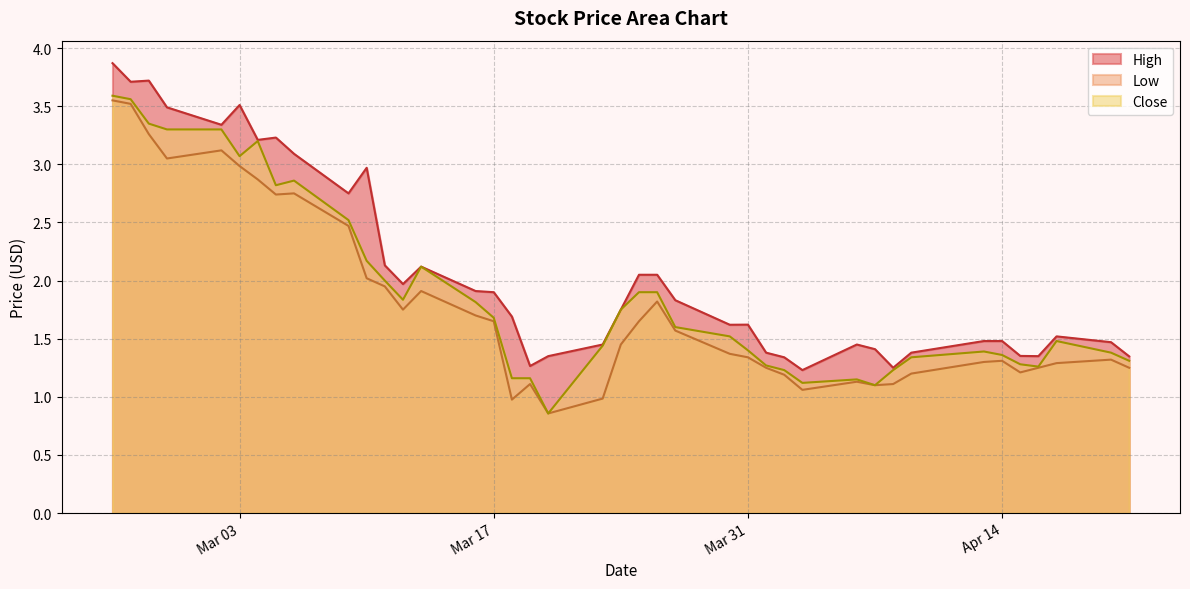

True or false: High and Close cross at least once.

False